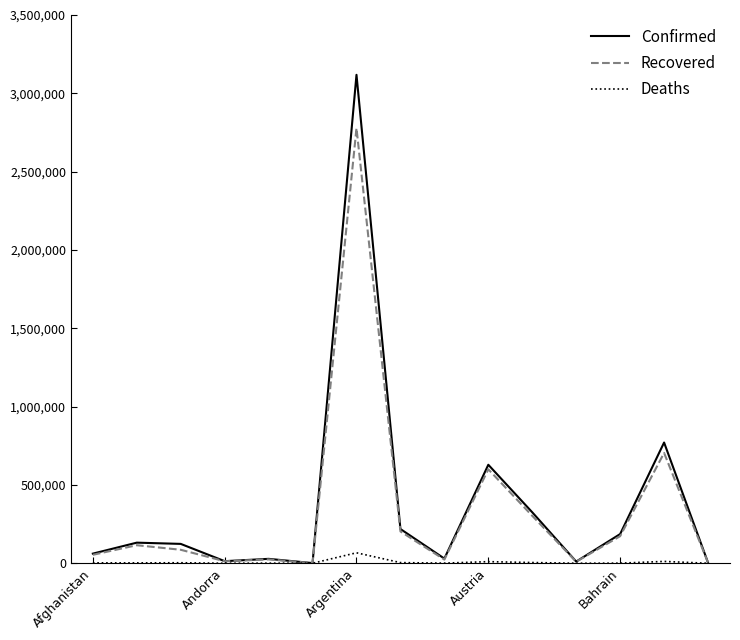

What is the maximum value for Recovered?

2777902